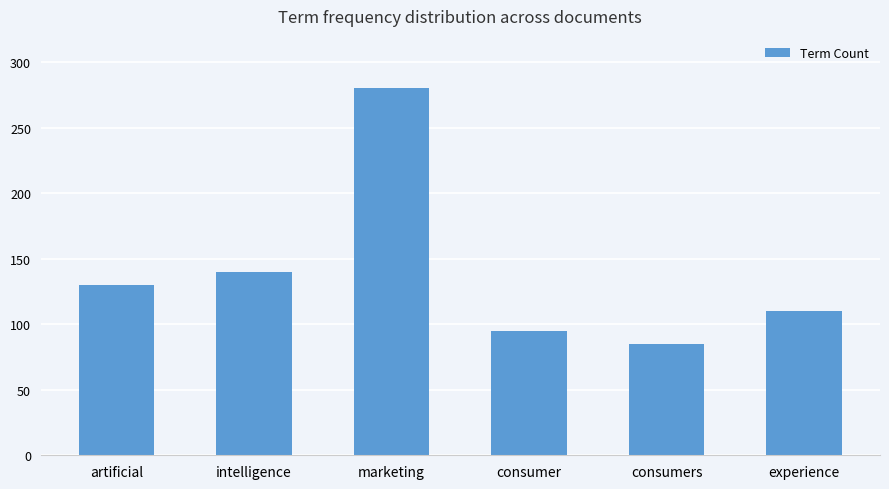

Reading right to left, what are all the values shown in this chart?

experience=110	consumers=85	consumer=95	marketing=280	intelligence=140	artificial=130